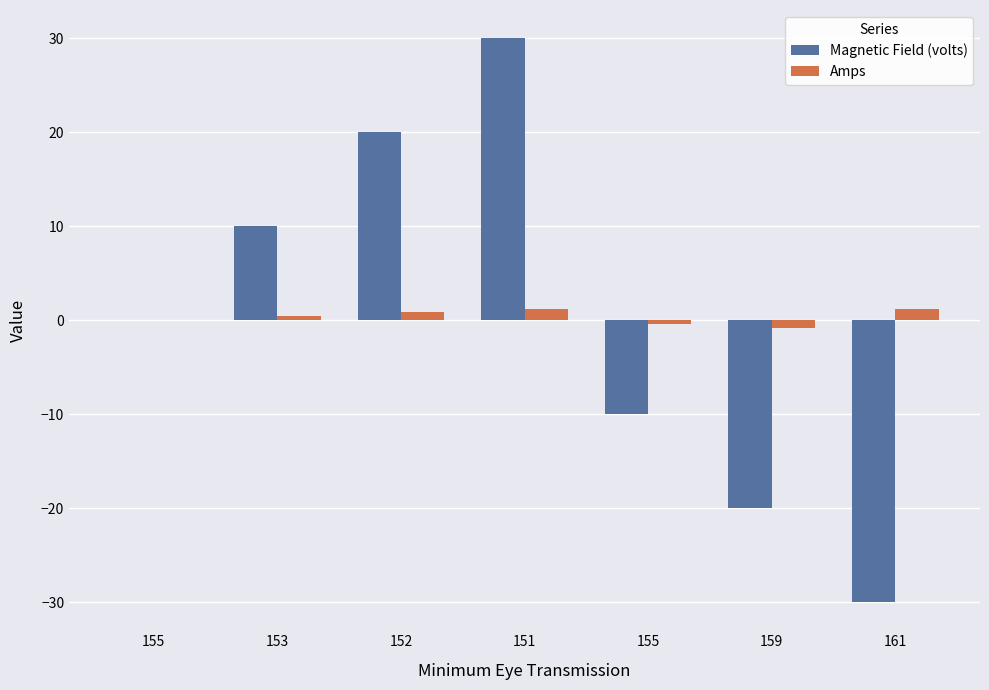

What is the label of the 6th bar from the left?

159